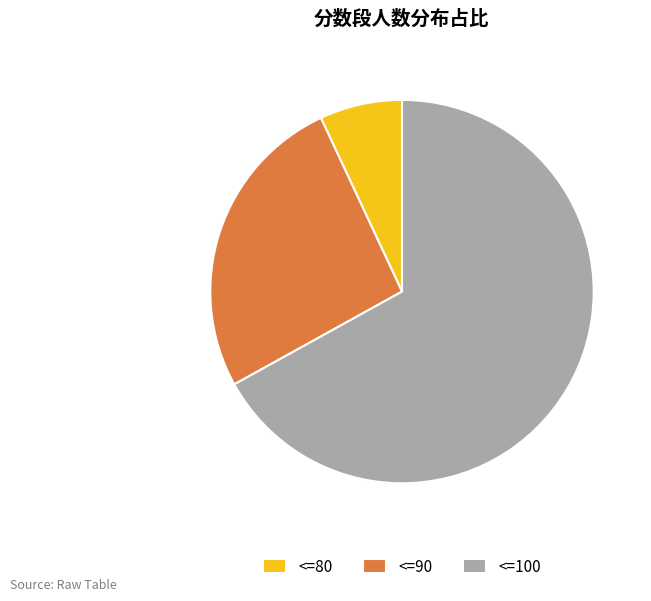

Which category has the biggest portion of the pie?

<=100